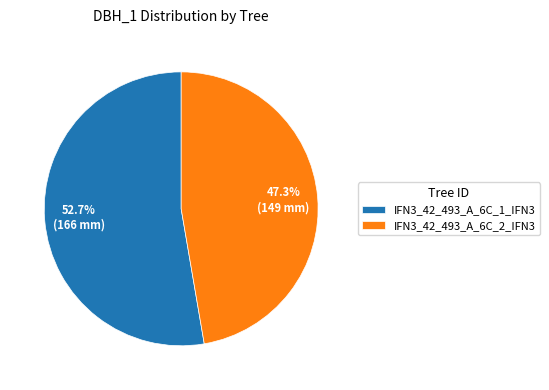

Rank the categories by value from highest to lowest.

IFN3_42_493_A_6C_1_IFN3, IFN3_42_493_A_6C_2_IFN3